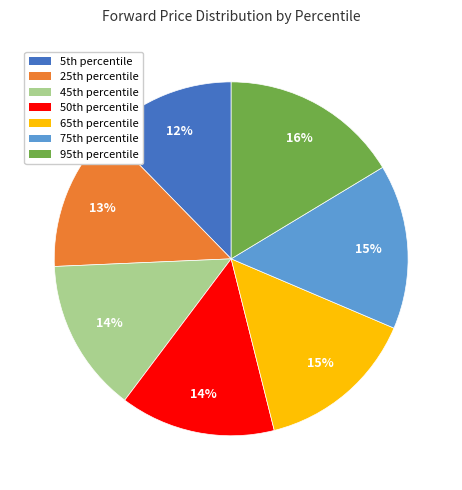

Which category has the smallest portion of the pie?

5th percentile